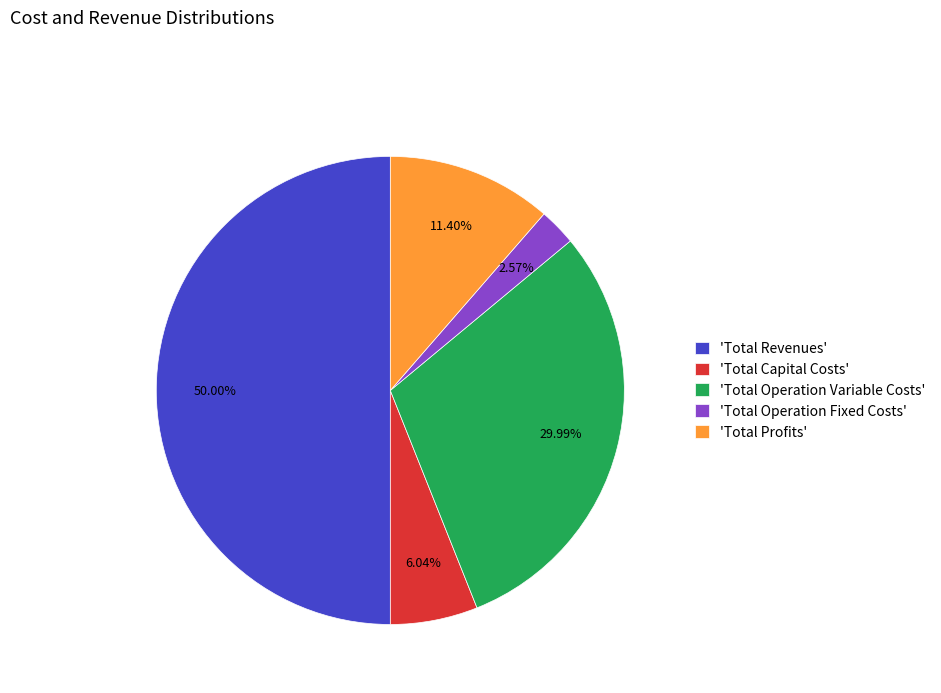

How many segments does this pie chart have?

5